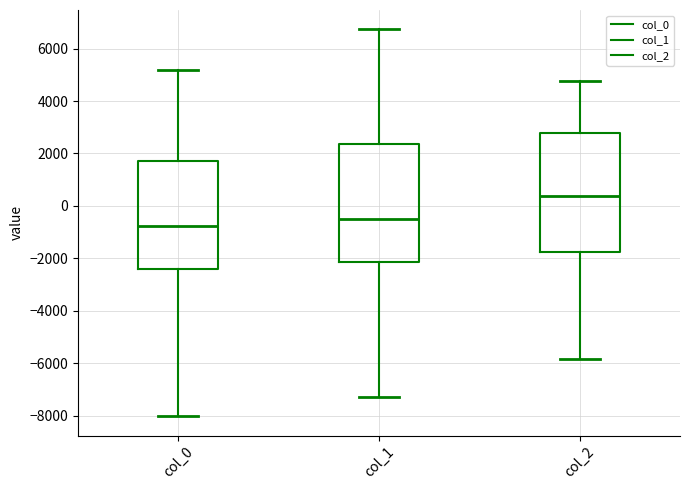

Where does the upper whisker of the box for col_1 end on the y-axis? The values are not printed on the chart, so give them approximately, as read against the axis.

6800